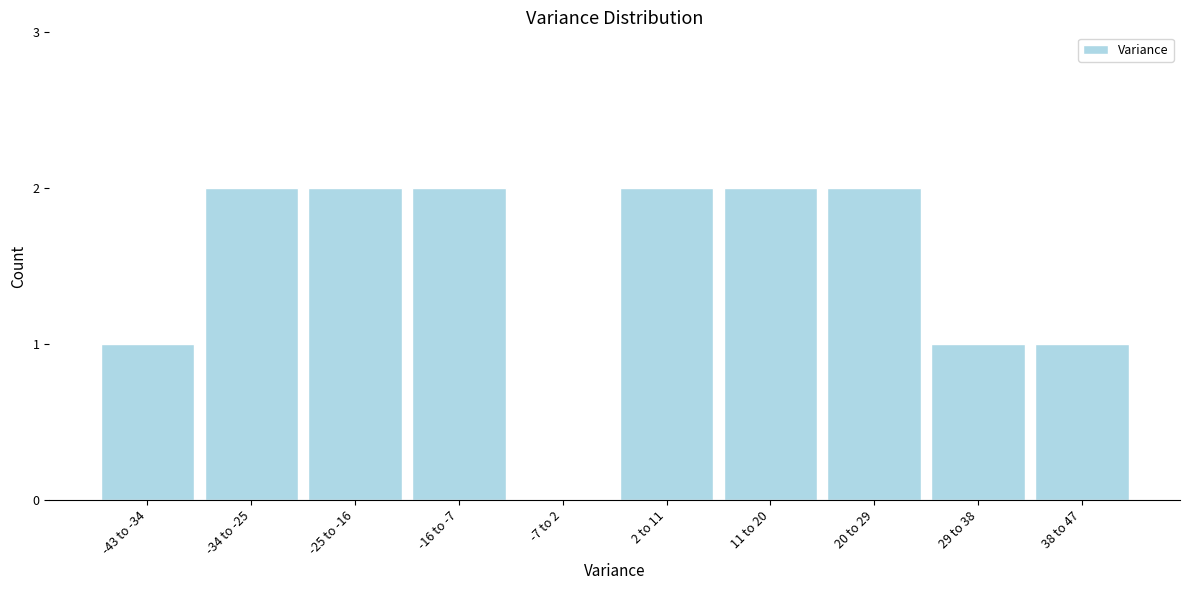

Reading left to right, what are all the values shown in this chart?

-43 to -34=1	-34 to -25=2	-25 to -16=2	-16 to -7=2	-7 to 2=0	2 to 11=2	11 to 20=2	20 to 29=2	29 to 38=1	38 to 47=1